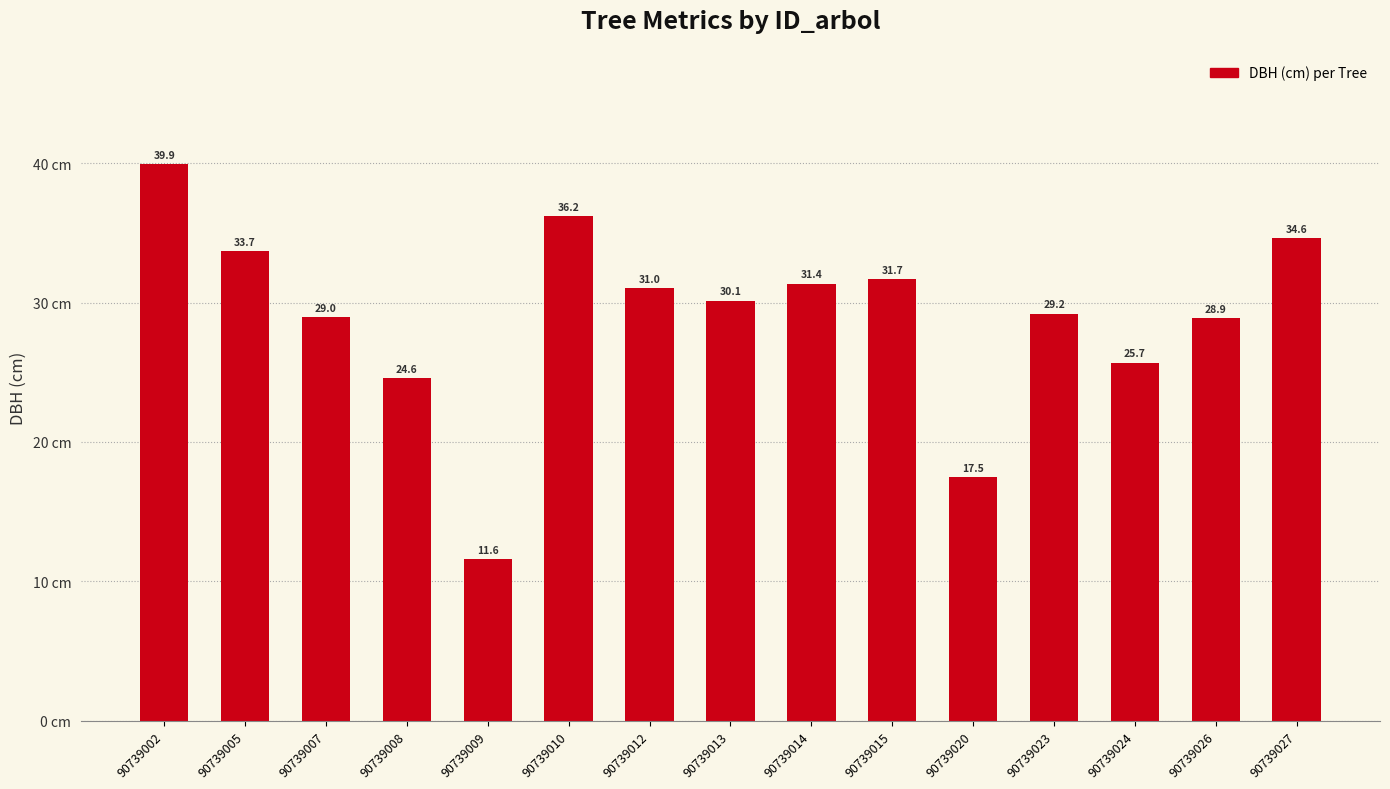

At which category does the chart reach its peak across all series?

90739002